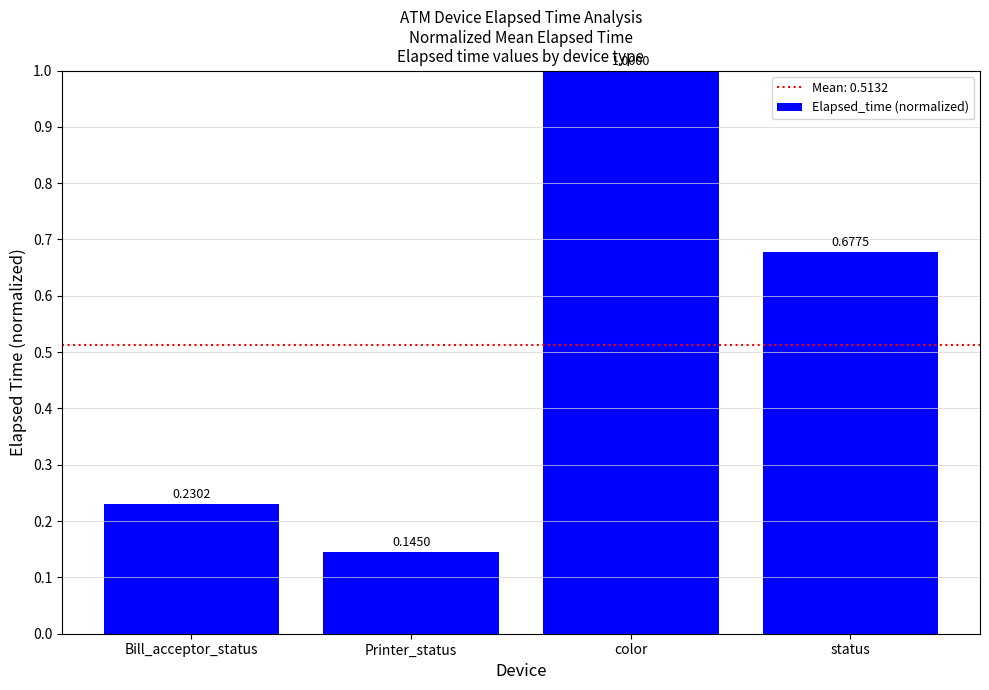

Between Printer_status and color, which is larger?

color